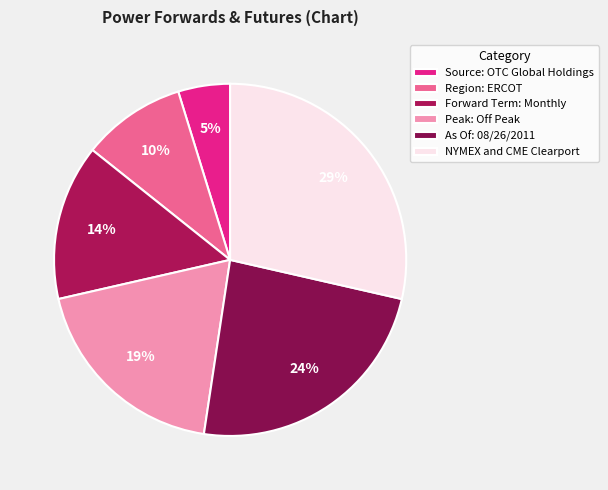

The Region: ERCOT slice represents 1% of the pie. True or false?

False